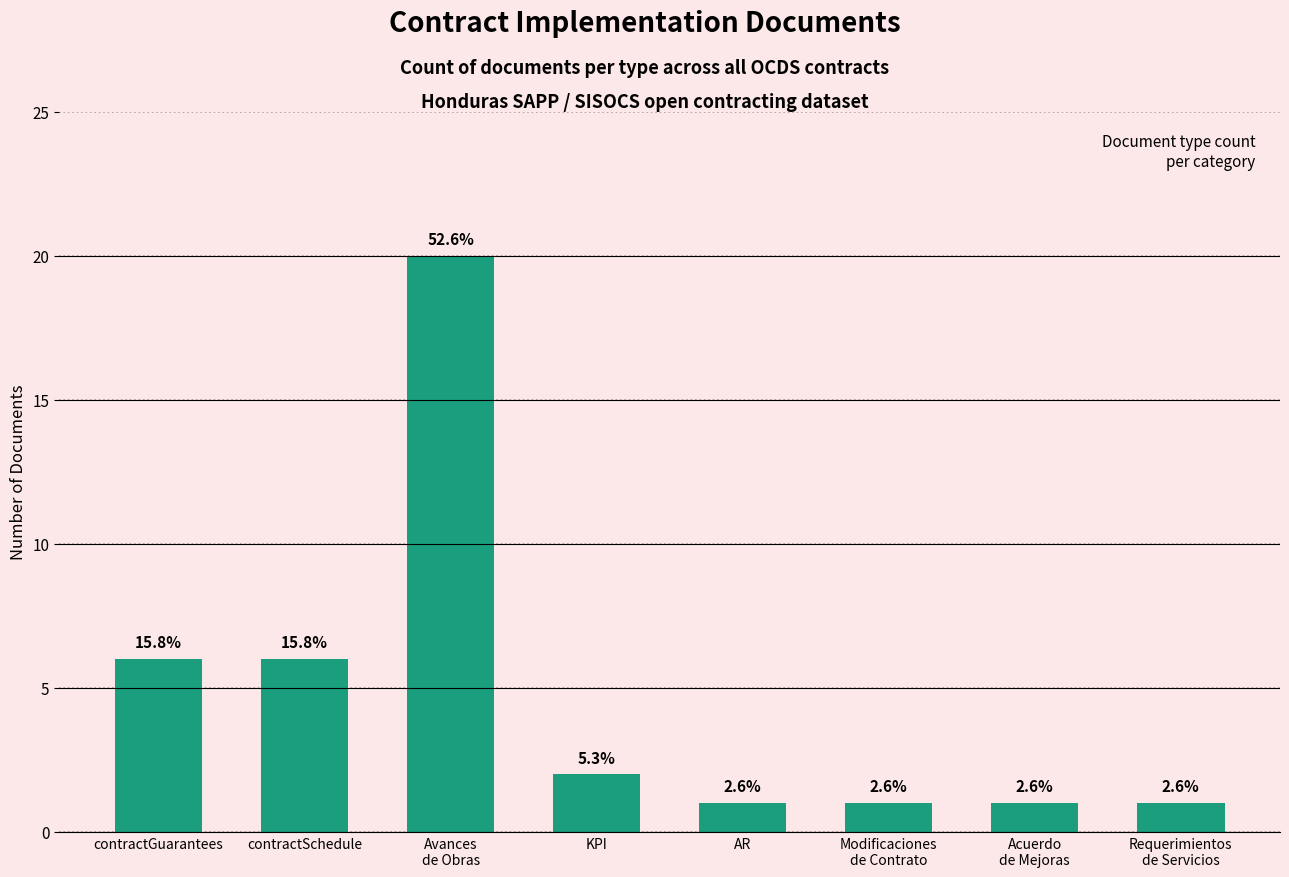

What is the ratio of the value at contractGuarantees to the value at KPI?

3.0